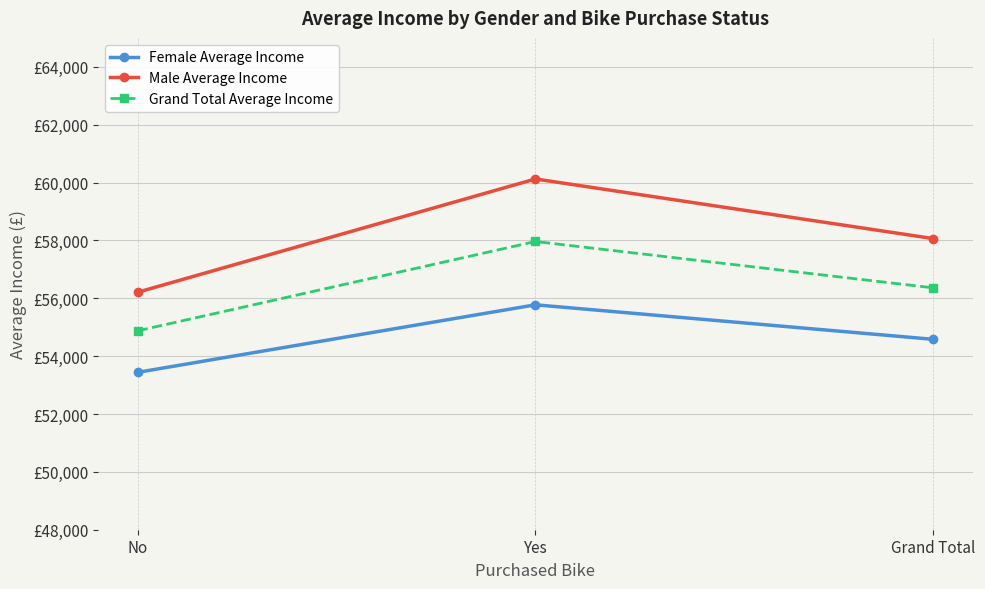

What position from the right is Grand Total?

1